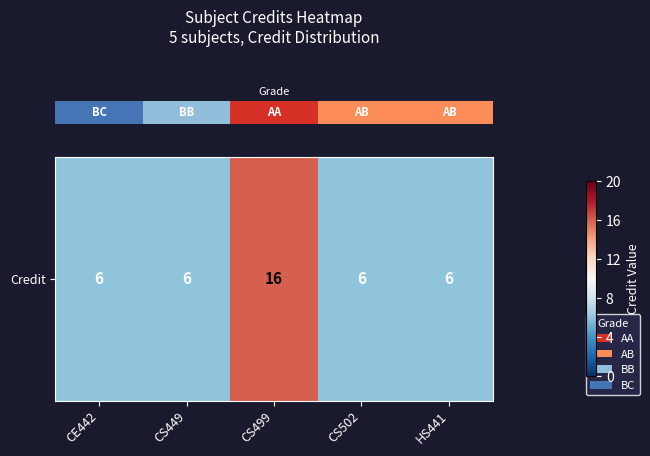

Is it true that the value at CS502 is 8?

False